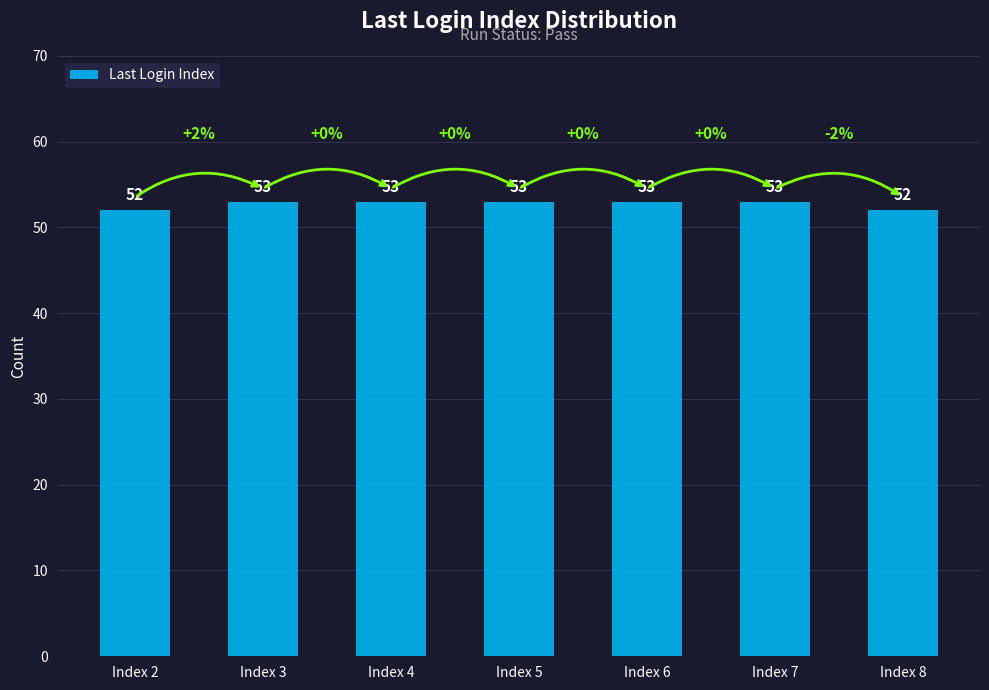

What is the ratio of the value at Index 4 to the value at Index 8?

1.0